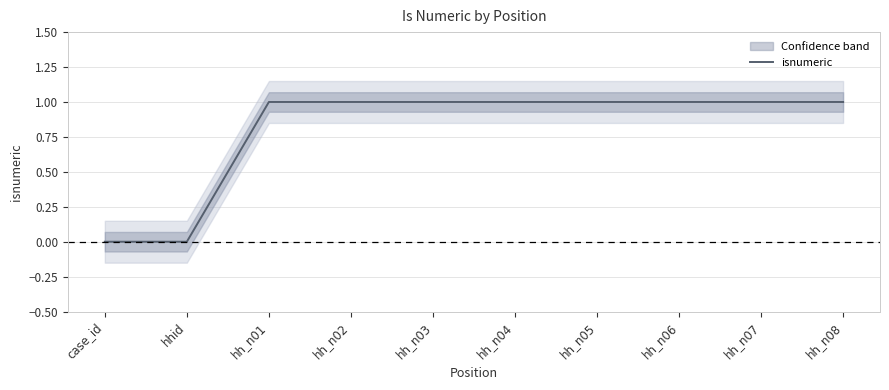

List the labels in order of value, largest first.

hh_n01, hh_n02, hh_n03, hh_n04, hh_n05, hh_n06, hh_n07, hh_n08, case_id, hhid